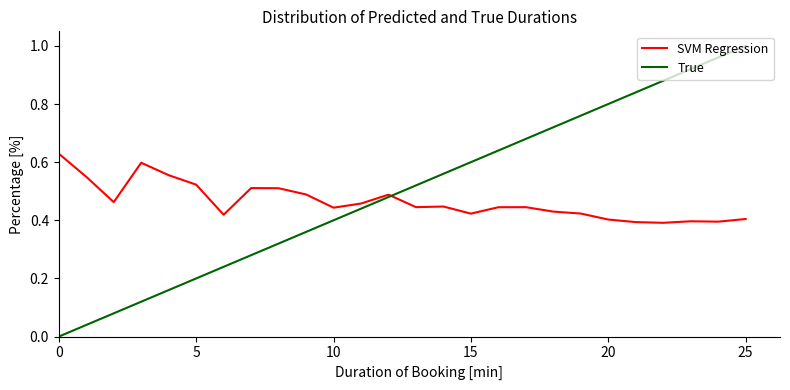

True or false: True and SVM Regression intersect in this chart.

True